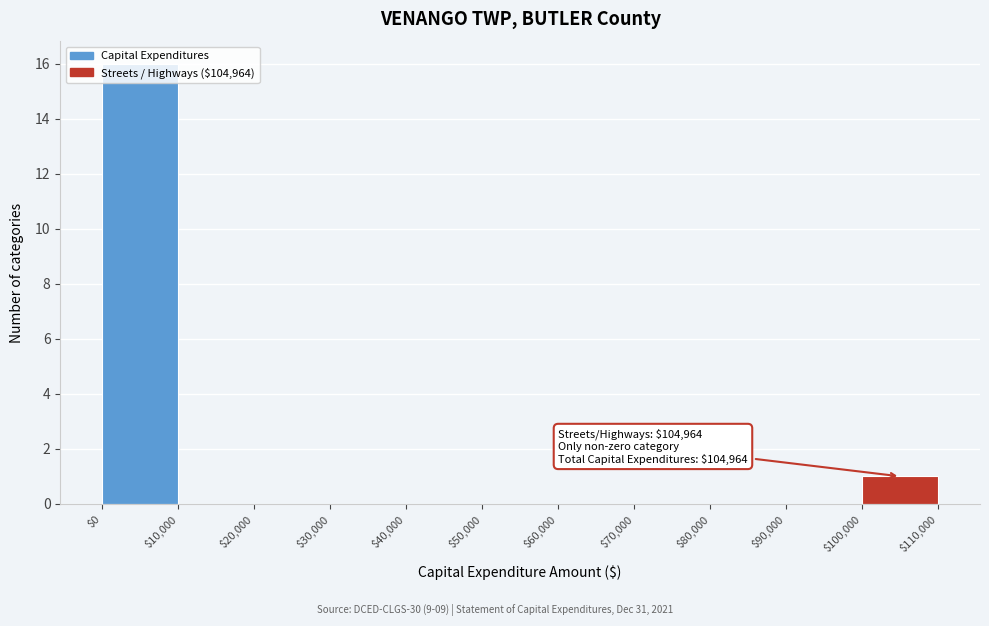

Over which range of the x-axis is the bar tallest?

$0 to $10,000